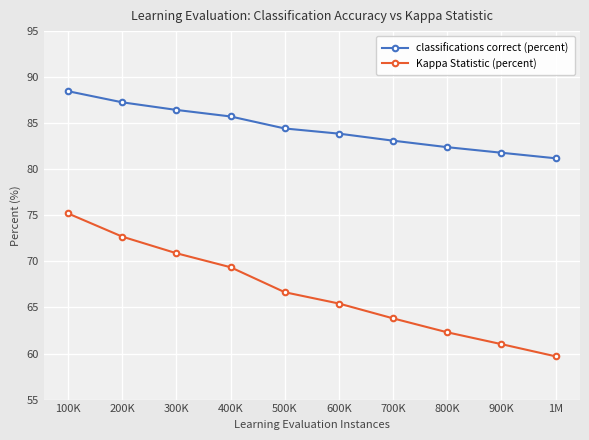

What is the spread (max minus min) of values at 700K?

19.3